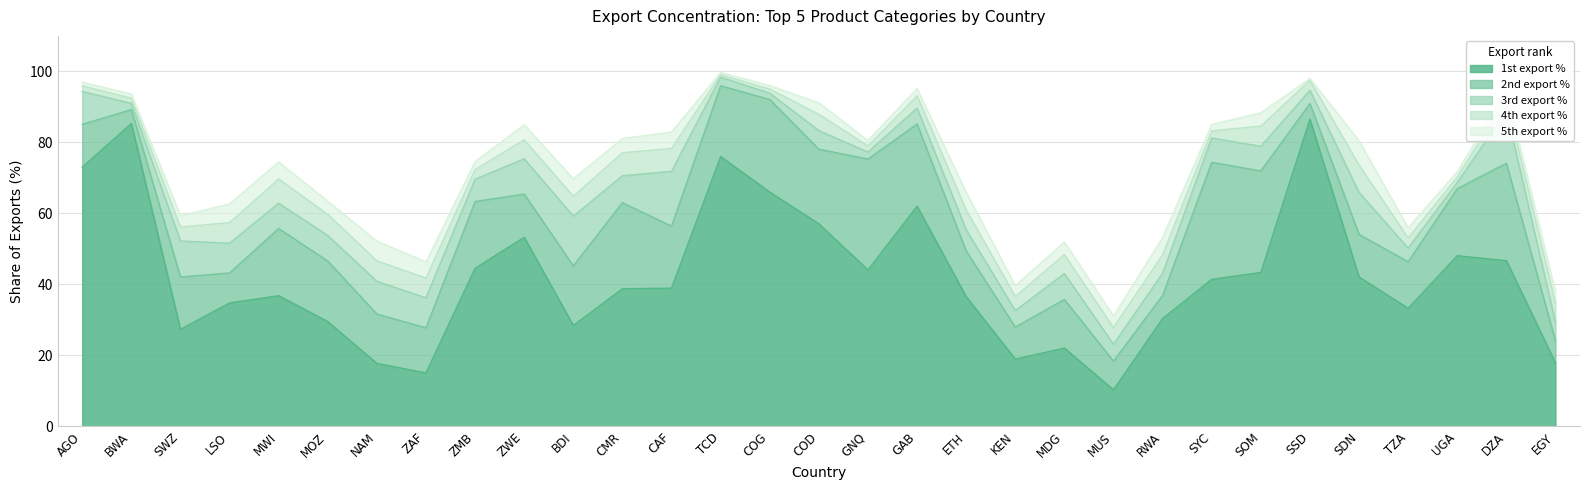

At KEN, list the series in order from largest to smallest.

1st export %, 2nd export %, 3rd export %, 4th export %, 5th export %